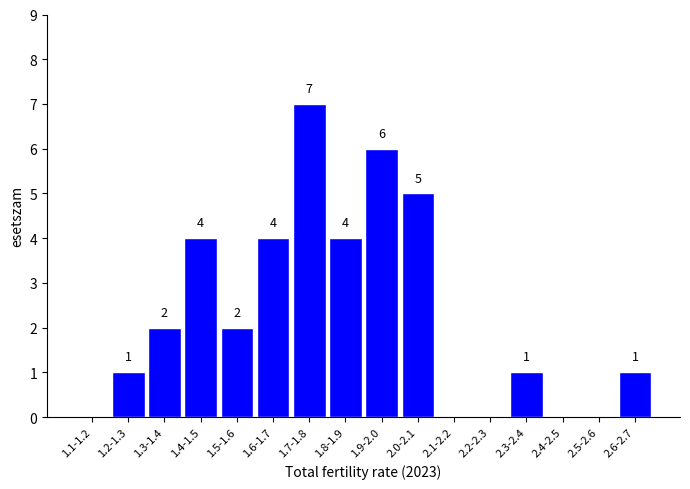

Reading right to left, transcribe all the data shown in this chart.

2.6-2.7=1	2.5-2.6=0	2.4-2.5=0	2.3-2.4=1	2.2-2.3=0	2.1-2.2=0	2.0-2.1=5	1.9-2.0=6	1.8-1.9=4	1.7-1.8=7	1.6-1.7=4	1.5-1.6=2	1.4-1.5=4	1.3-1.4=2	1.2-1.3=1	1.1-1.2=0